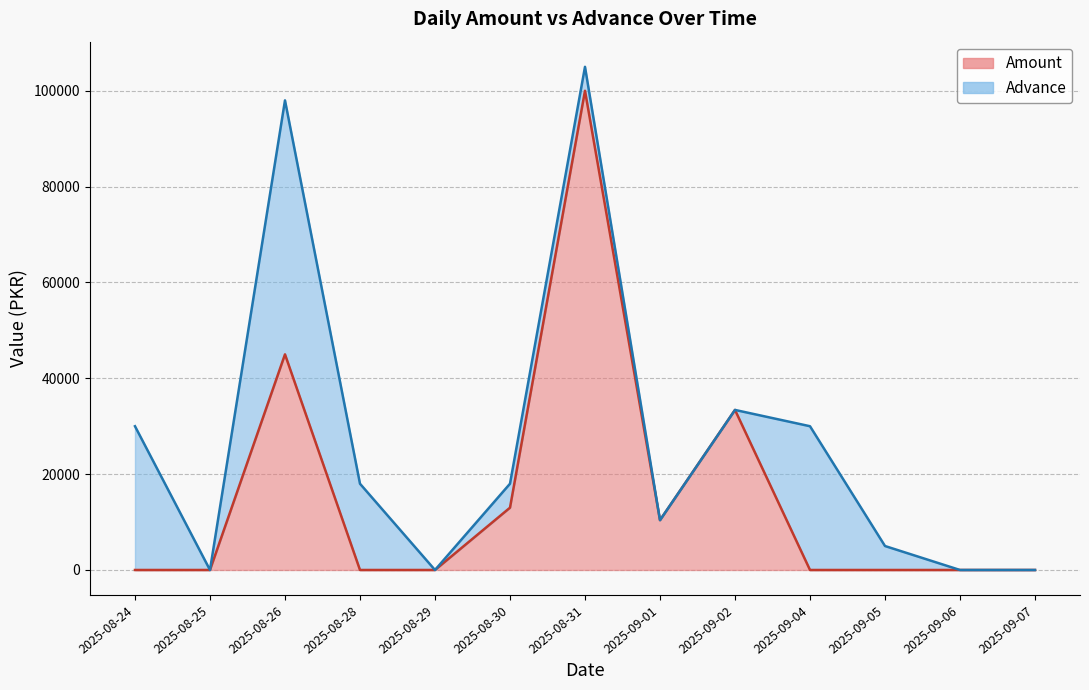

What is the difference between the second highest and second lowest values?

45000